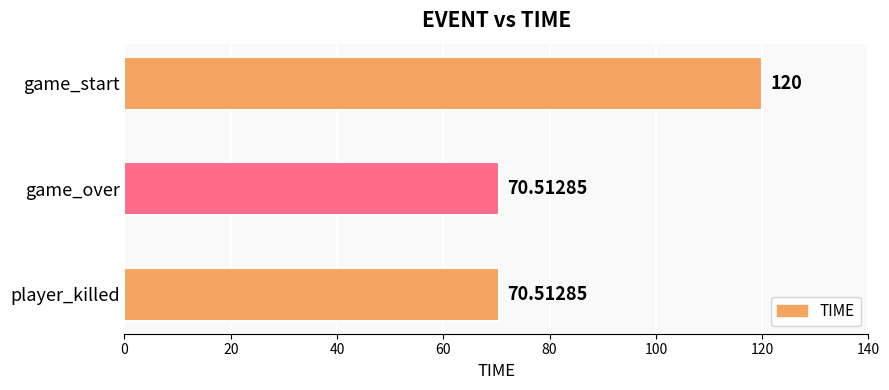

How many categories are shown in the chart?

3